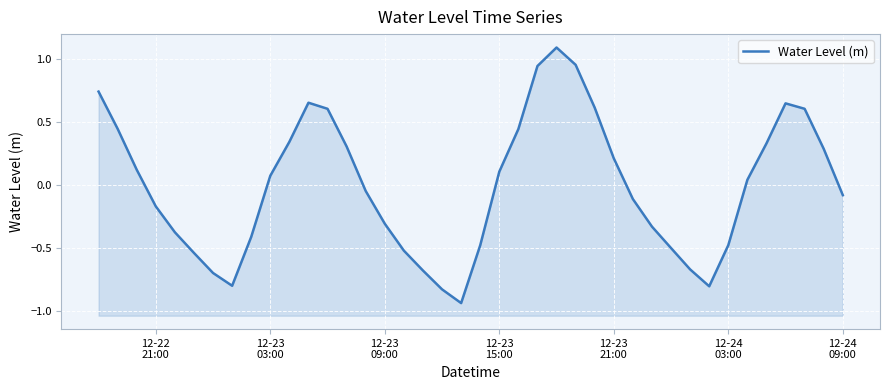

True or false: the data shows -0.8 at 12-24
03:00.

False